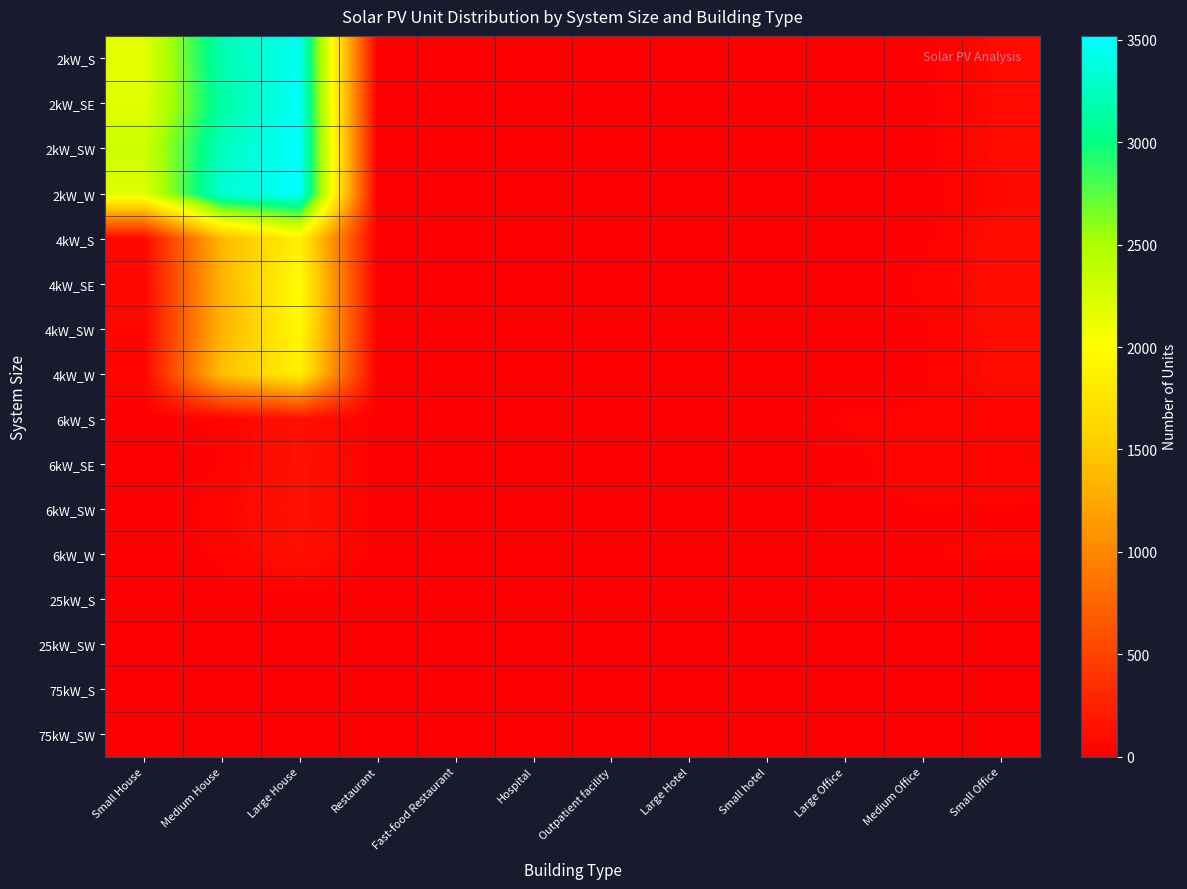

At which category does the chart reach its peak across all series?

Large House